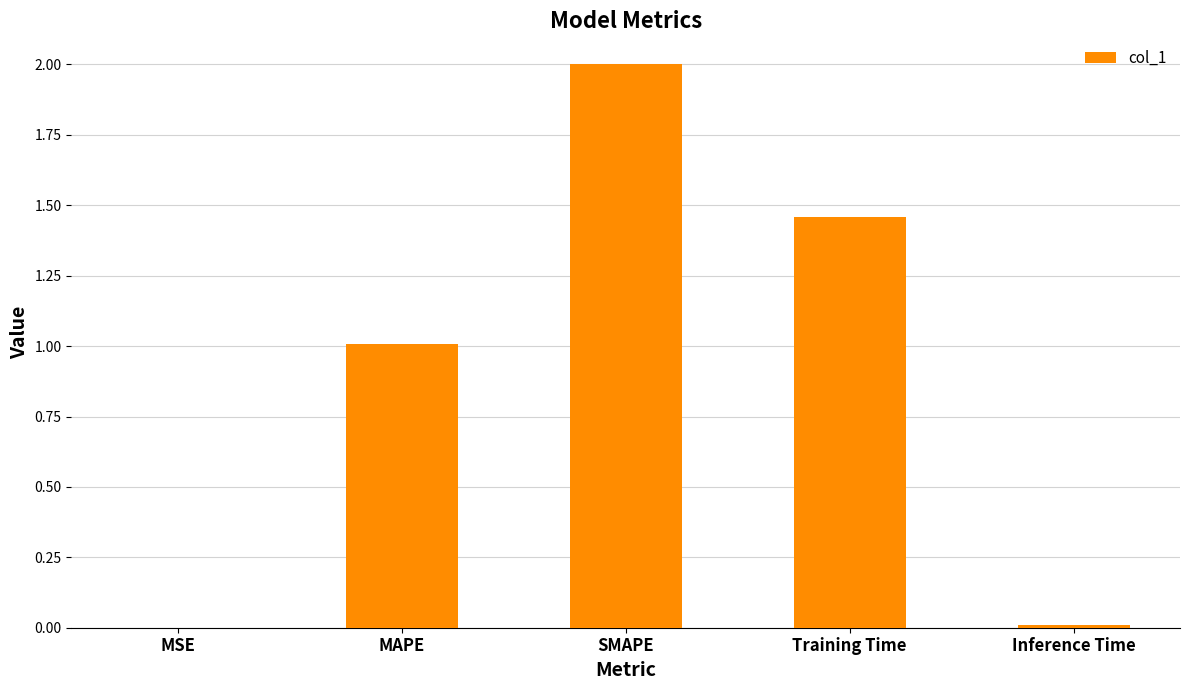

Are the bars horizontal?

No